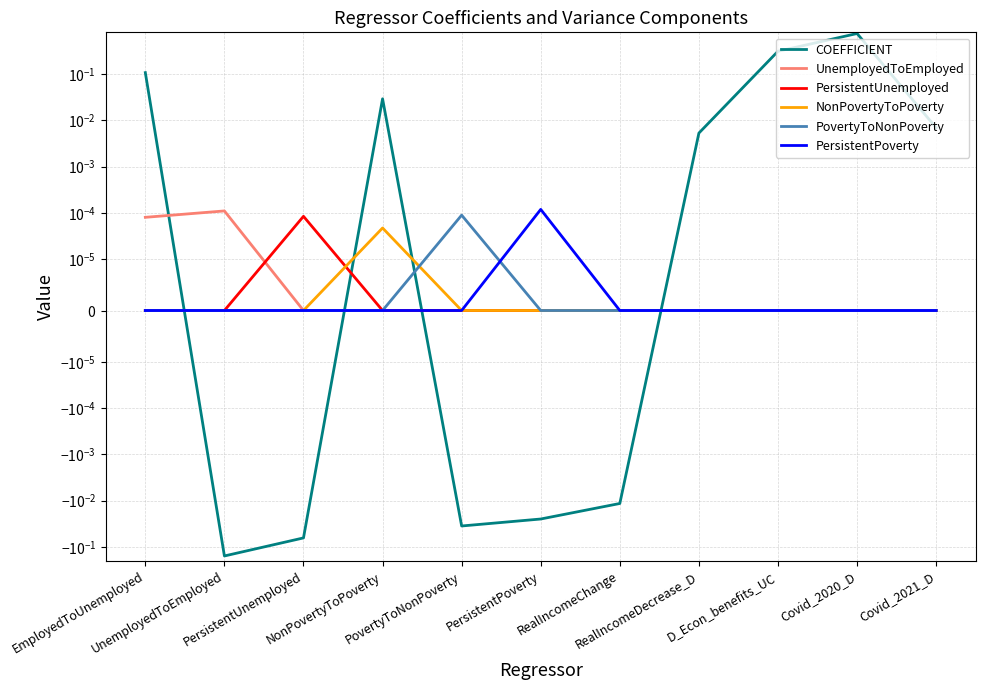

How many series are shown in this chart?

6